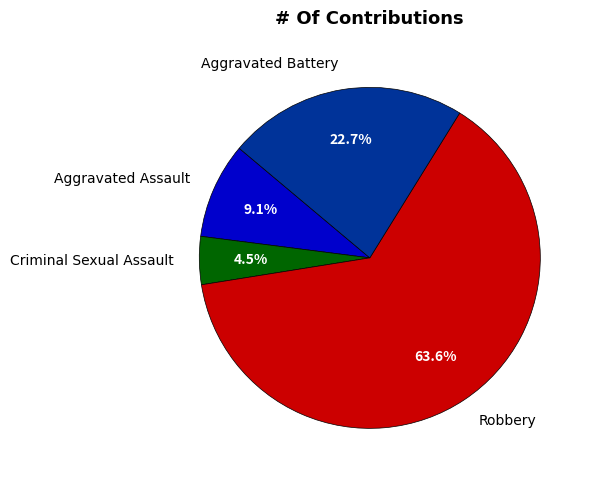

Between Criminal Sexual Assault and Robbery, which is larger?

Robbery